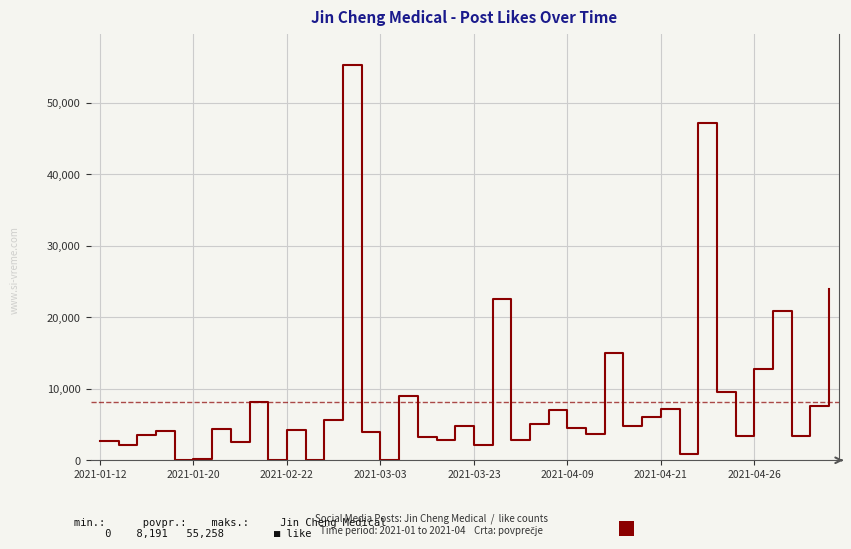

What is the maximum value shown in the chart?

55258